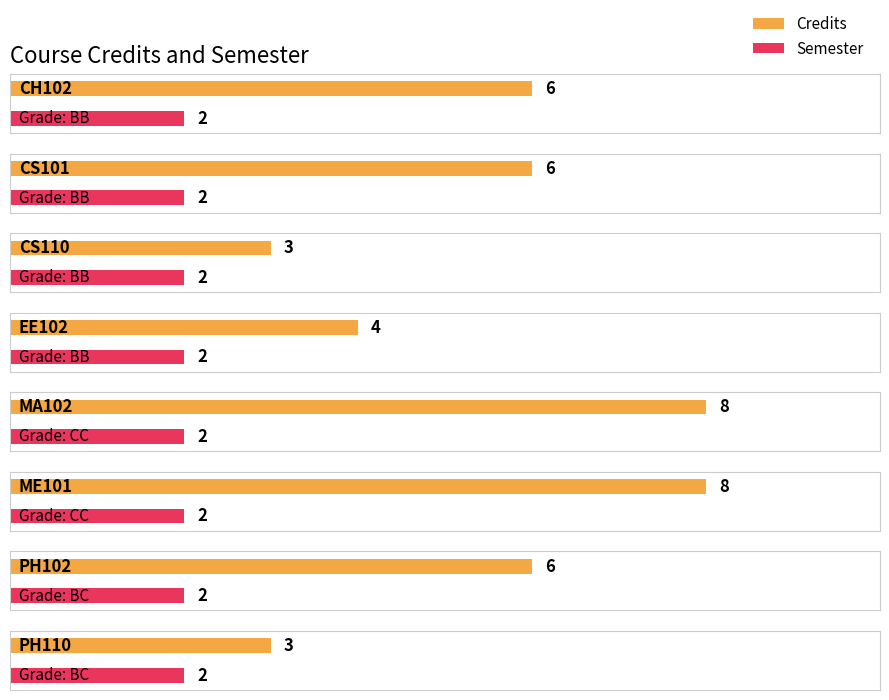

What is the label of the 7th bar from the right?

CS101